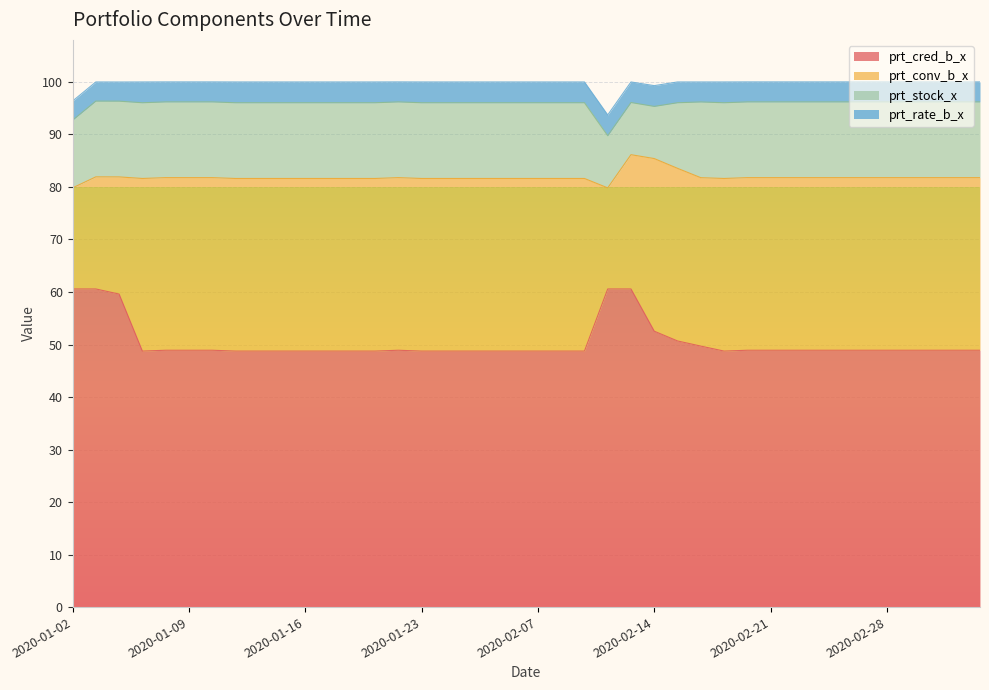

Reading left to right, what are all the values shown in this chart?

prt_cred_b_x: 2020-01-02=60.6	2020-01-03=60.6	2020-01-06=59.6	2020-01-07=48.8	2020-01-08=48.9	2020-01-09=48.9	2020-01-10=48.9	2020-01-13=48.8	2020-01-14=48.8	2020-01-15=48.8	2020-01-16=48.8	2020-01-17=48.8	2020-01-20=48.8	2020-01-21=48.8	2020-01-22=48.9	2020-01-23=48.8	2020-02-03=48.8	2020-02-04=48.8	2020-02-05=48.8	2020-02-06=48.8	2020-02-07=48.8	2020-02-10=48.8	2020-02-11=48.8	2020-02-12=60.6	2020-02-13=60.6	2020-02-14=52.5	2020-02-17=50.7	2020-02-18=49.7	2020-02-19=48.8	2020-02-20=48.9	2020-02-21=48.9	2020-02-24=48.9	2020-02-25=48.9	2020-02-26=48.9	2020-02-27=48.9	2020-02-28=48.9	2020-03-02=48.9	2020-03-03=48.9	2020-03-04=48.9	2020-03-05=48.9
prt_conv_b_x: 2020-01-02=19.2	2020-01-03=21.4	2020-01-06=22.3	2020-01-07=32.9	2020-01-08=32.9	2020-01-09=32.9	2020-01-10=32.9	2020-01-13=32.9	2020-01-14=32.9	2020-01-15=32.9	2020-01-16=32.9	2020-01-17=32.9	2020-01-20=32.9	2020-01-21=32.9	2020-01-22=32.9	2020-01-23=32.9	2020-02-03=32.9	2020-02-04=32.9	2020-02-05=32.9	2020-02-06=32.9	2020-02-07=32.9	2020-02-10=32.9	2020-02-11=32.9	2020-02-12=19.2	2020-02-13=25.6	2020-02-14=32.9	2020-02-17=32.9	2020-02-18=32.1	2020-02-19=32.9	2020-02-20=32.9	2020-02-21=32.9	2020-02-24=32.9	2020-02-25=32.9	2020-02-26=32.9	2020-02-27=32.9	2020-02-28=32.9	2020-03-02=32.9	2020-03-03=32.9	2020-03-04=32.9	2020-03-05=32.9
prt_stock_x: 2020-01-02=12.9	2020-01-03=14.4	2020-01-06=14.4	2020-01-07=14.4	2020-01-08=14.4	2020-01-09=14.4	2020-01-10=14.4	2020-01-13=14.4	2020-01-14=14.4	2020-01-15=14.4	2020-01-16=14.4	2020-01-17=14.4	2020-01-20=14.4	2020-01-21=14.4	2020-01-22=14.4	2020-01-23=14.4	2020-02-03=14.4	2020-02-04=14.4	2020-02-05=14.4	2020-02-06=14.4	2020-02-07=14.4	2020-02-10=14.4	2020-02-11=14.4	2020-02-12=9.9	2020-02-13=9.9	2020-02-14=9.9	2020-02-17=12.5	2020-02-18=14.4	2020-02-19=14.4	2020-02-20=14.4	2020-02-21=14.4	2020-02-24=14.4	2020-02-25=14.4	2020-02-26=14.4	2020-02-27=14.4	2020-02-28=14.4	2020-03-02=14.4	2020-03-03=14.4	2020-03-04=14.4	2020-03-05=14.4
prt_rate_b_x: 2020-01-02=3.6	2020-01-03=3.6	2020-01-06=3.6	2020-01-07=4.0	2020-01-08=3.8	2020-01-09=3.8	2020-01-10=3.8	2020-01-13=4.0	2020-01-14=4.0	2020-01-15=4.0	2020-01-16=4.0	2020-01-17=4.0	2020-01-20=4.0	2020-01-21=4.0	2020-01-22=3.8	2020-01-23=4.0	2020-02-03=4.0	2020-02-04=4.0	2020-02-05=4.0	2020-02-06=4.0	2020-02-07=4.0	2020-02-10=4.0	2020-02-11=4.0	2020-02-12=4.0	2020-02-13=3.9	2020-02-14=4.0	2020-02-17=4.0	2020-02-18=3.8	2020-02-19=4.0	2020-02-20=3.8	2020-02-21=3.8	2020-02-24=3.8	2020-02-25=3.8	2020-02-26=3.8	2020-02-27=3.8	2020-02-28=3.8	2020-03-02=3.8	2020-03-03=3.8	2020-03-04=3.8	2020-03-05=3.8